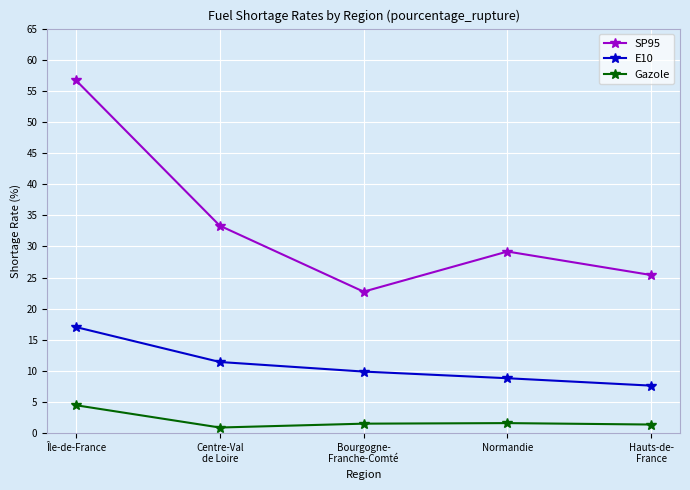

What is the difference between the maximum and minimum values in the Gazole series?

3.6